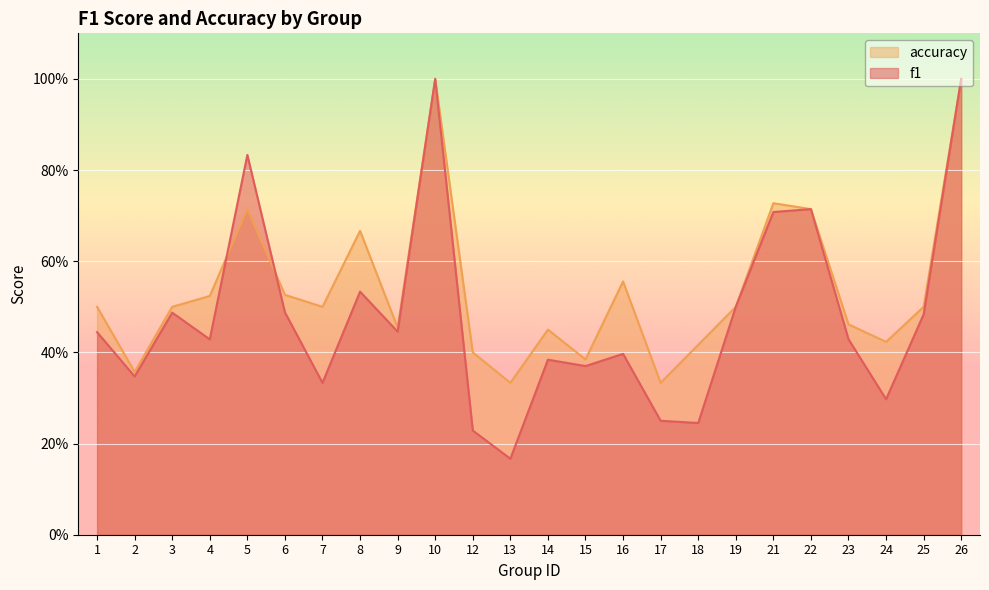

How many interior local peaks does the accuracy series have?

6